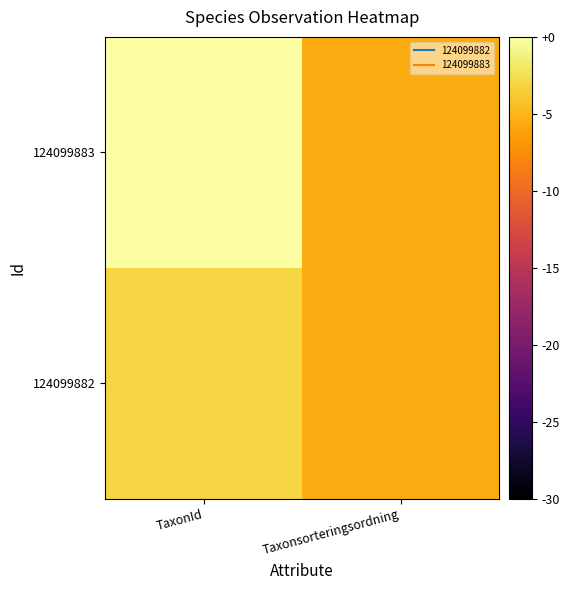

List the series in order of their overall mean, lowest first.

124099882, 124099883